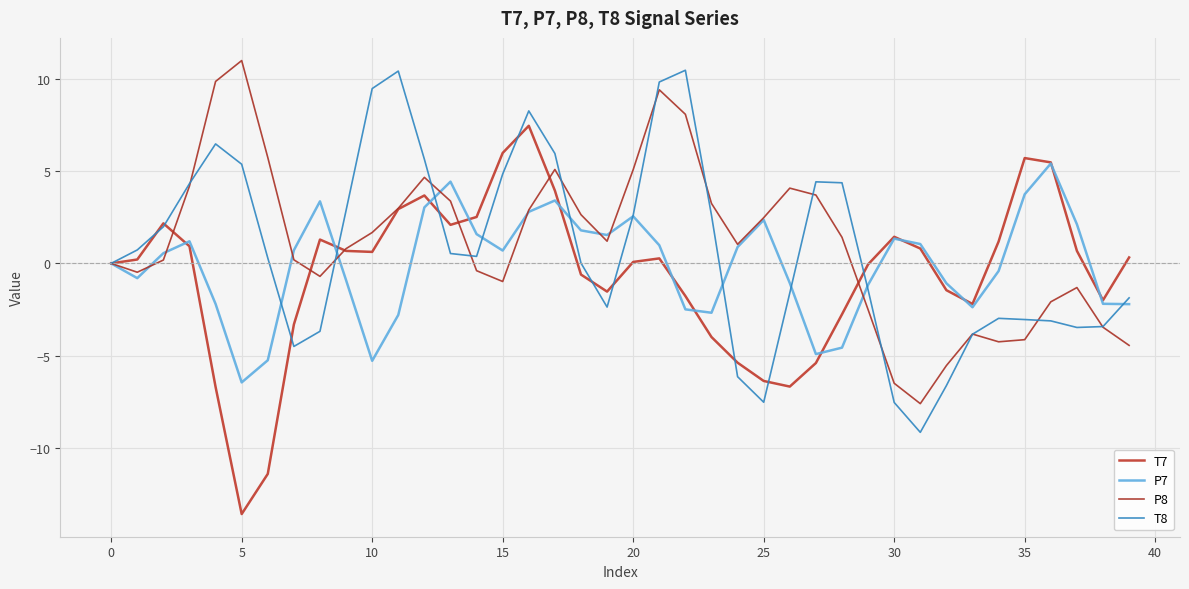

What is the sum of all T8 values?

29.6